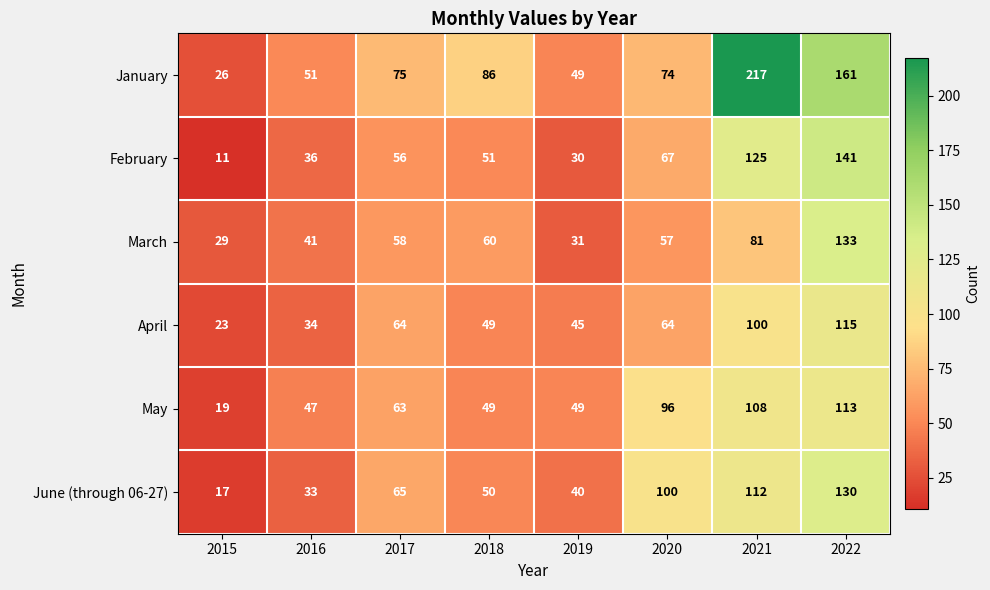

What is the spread (max minus min) of values at 2019?

19